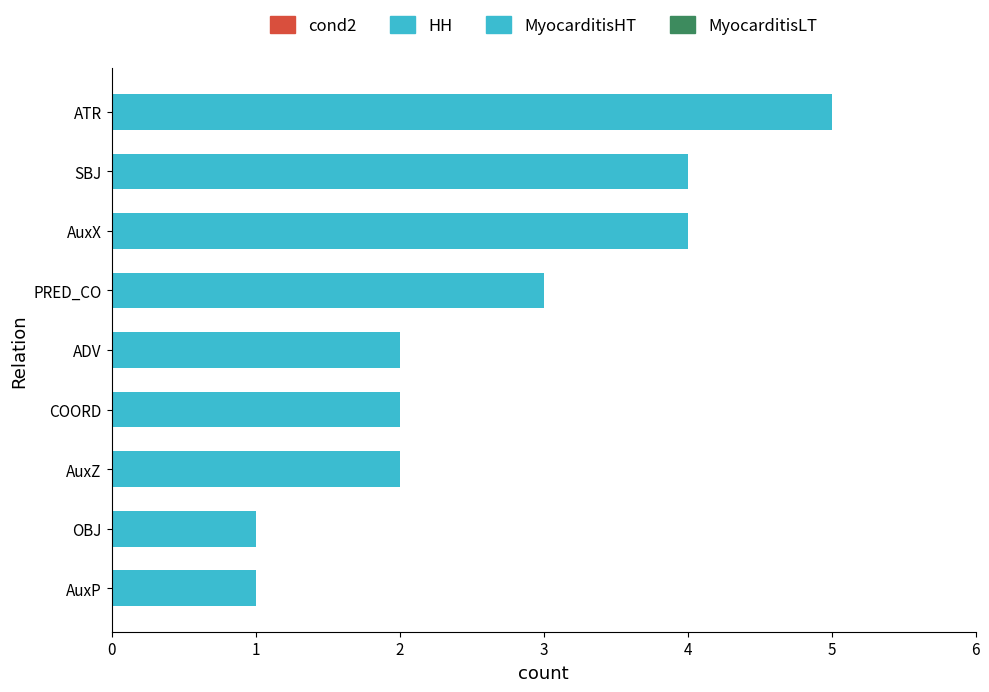

How many data points does each series have?

9